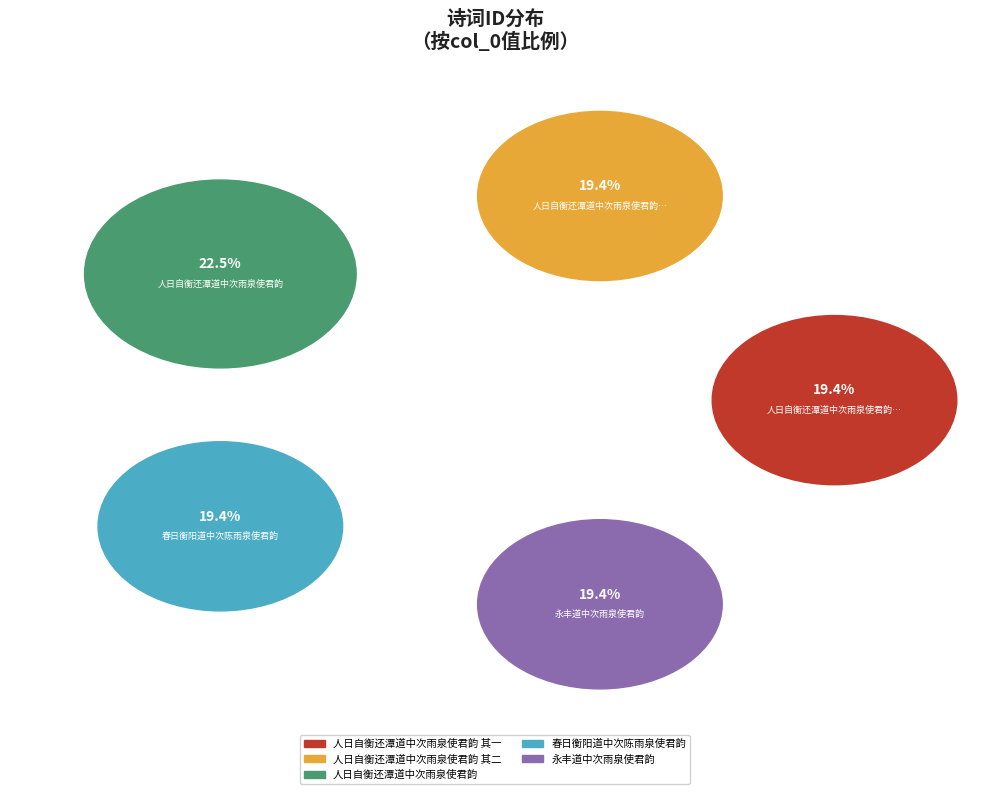

To the nearest percent, what portion does 永丰道中次雨泉使君韵 represent?

19%